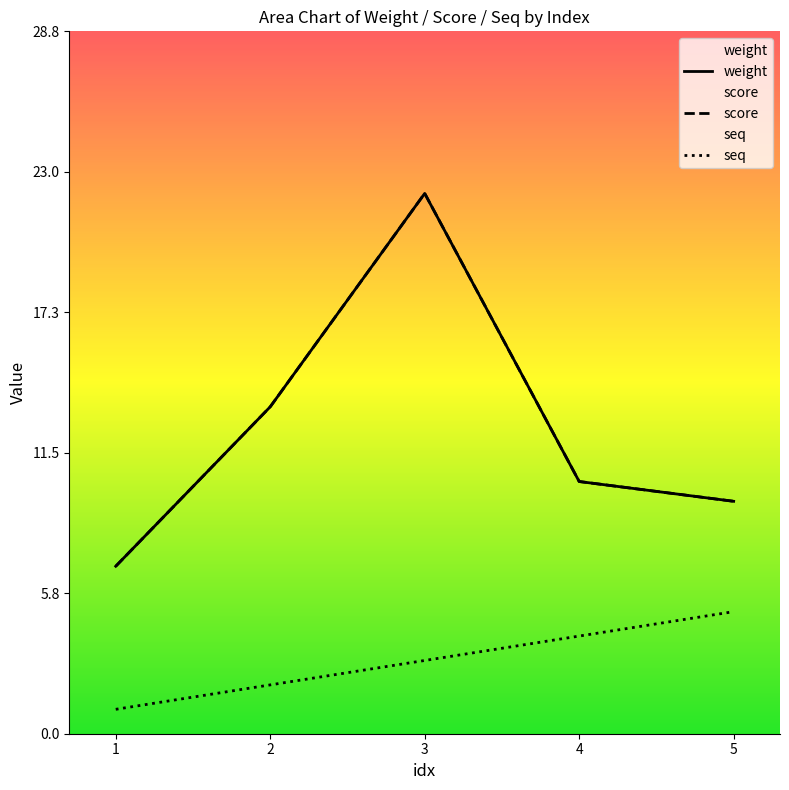

Reading left to right, transcribe all the data shown in this chart.

weight: 6.9	13.4	22.1	10.3	9.5
score: 6.9	13.4	22.1	10.3	9.5
seq: 1.0	2.0	3.0	4.0	5.0